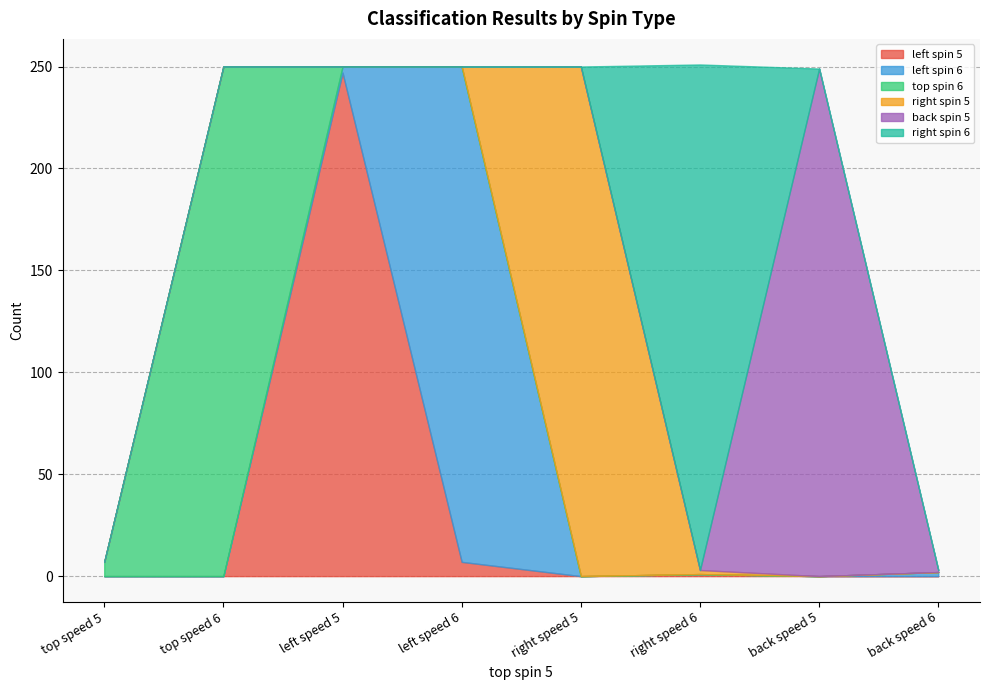

At which label is back spin 5 closest to 124?

back speed 6